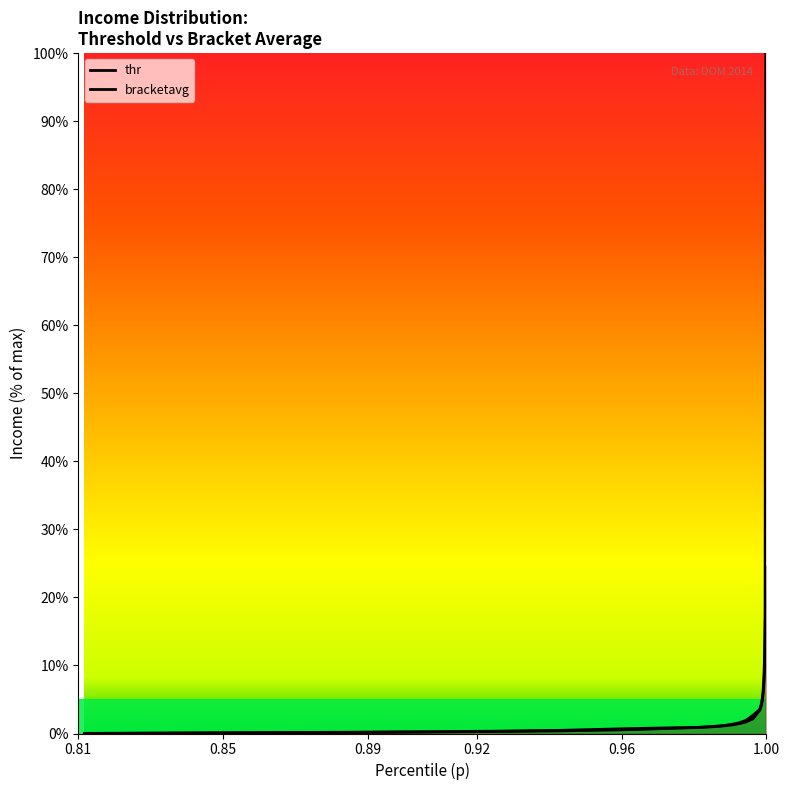

Reading right to left, what are all the values shown in this chart?

thr: 24.6	12.8	8.8	6.8	5.7	4.9	4.4	4.0	3.7	3.4	2.1	1.7	1.4	1.3	1.1	1.1	1.0	0.9	0.9	0.6	0.4	0.3	0.2	0.2	0.1	0.1	0.0	0.0
bracketavg: 100.0	17.1	10.5	7.7	6.2	5.3	4.6	4.1	3.8	3.5	2.7	1.9	1.6	1.4	1.2	1.1	1.0	1.0	0.9	0.7	0.5	0.3	0.3	0.2	0.1	0.1	0.1	0.0